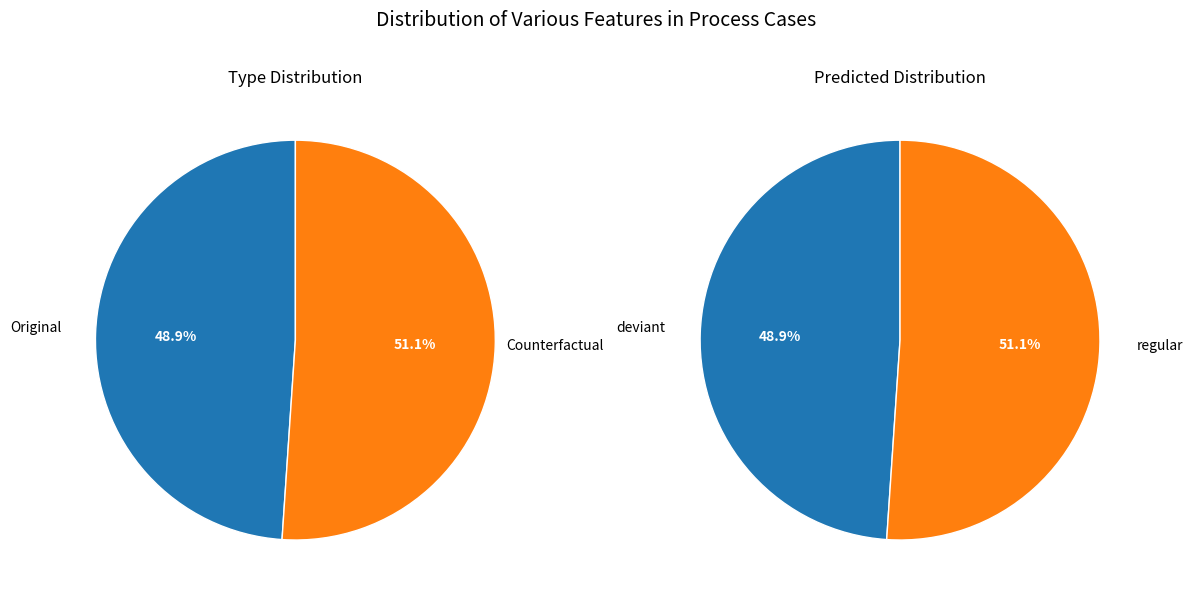

What percentage do Counterfactual and Original together represent?

100.0%